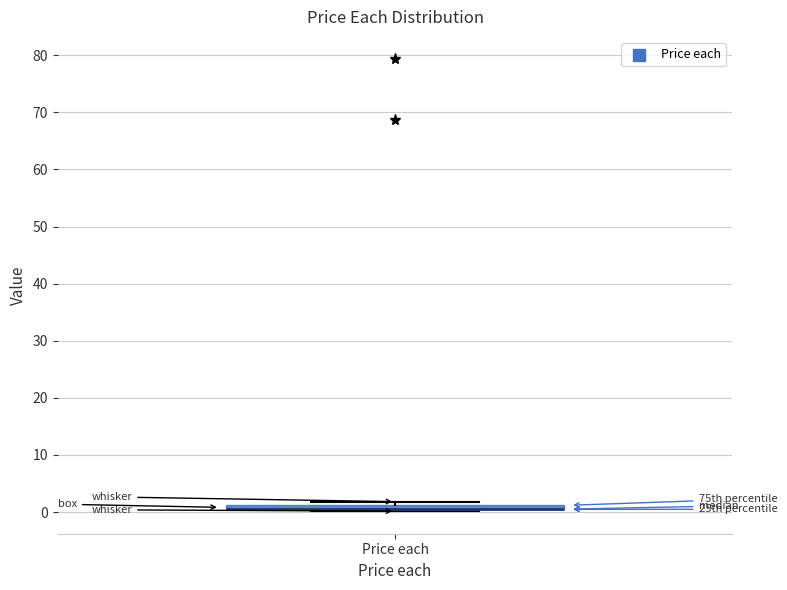

Where is the lower edge of the box for Price each on the y-axis? The values are not printed on the chart, so give them approximately, as read against the axis.

0